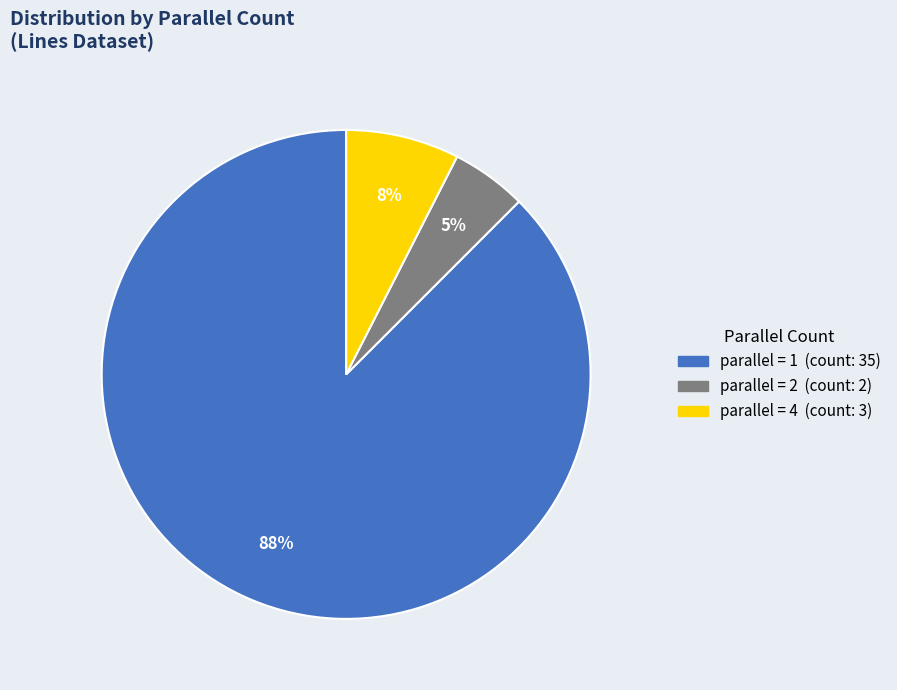

To the nearest percent, what is the average slice percentage?

33%